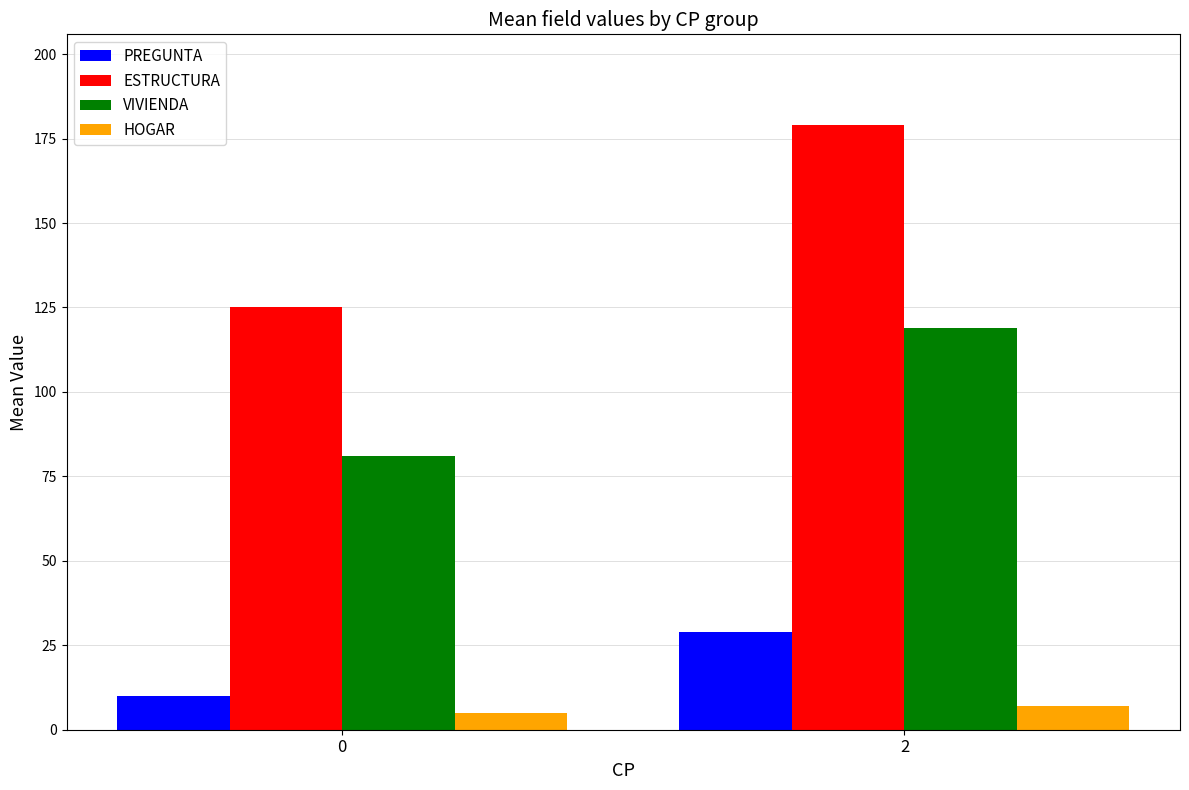

True or false: ESTRUCTURA has a value of 185 at 0.

False